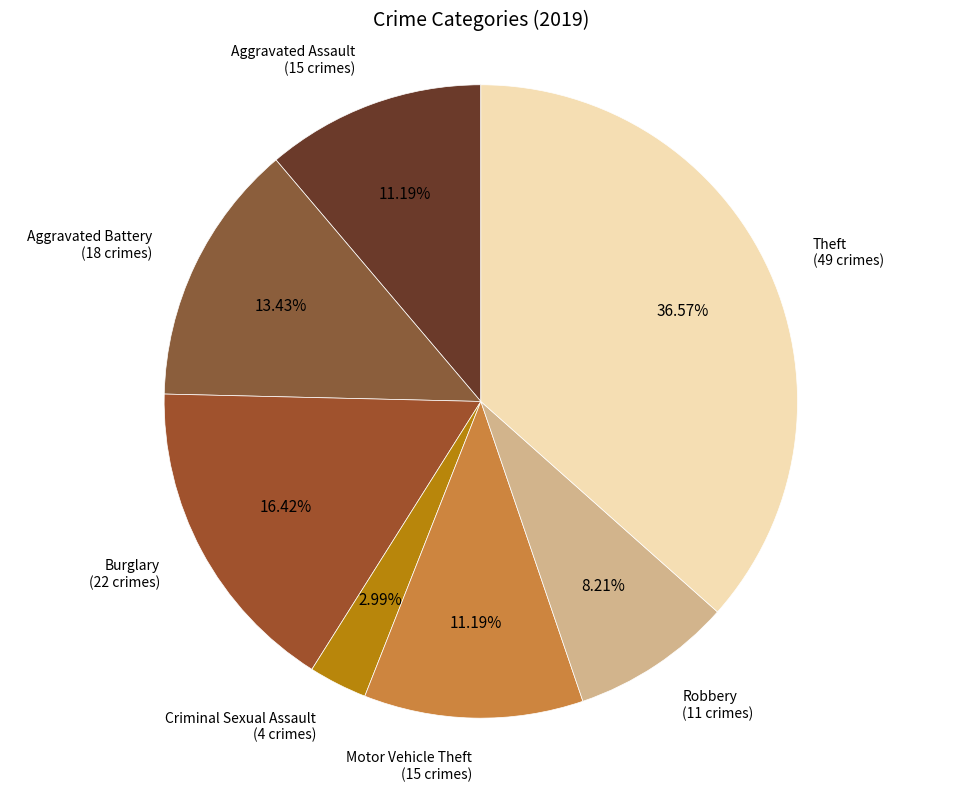

Between Aggravated Battery and Theft, which is larger?

Theft